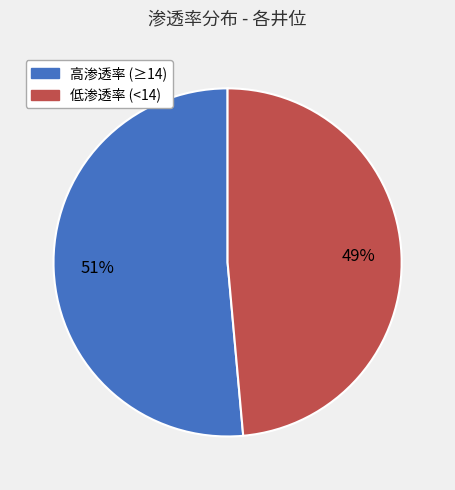

Is there any slice that represents more than half of the pie?

Yes